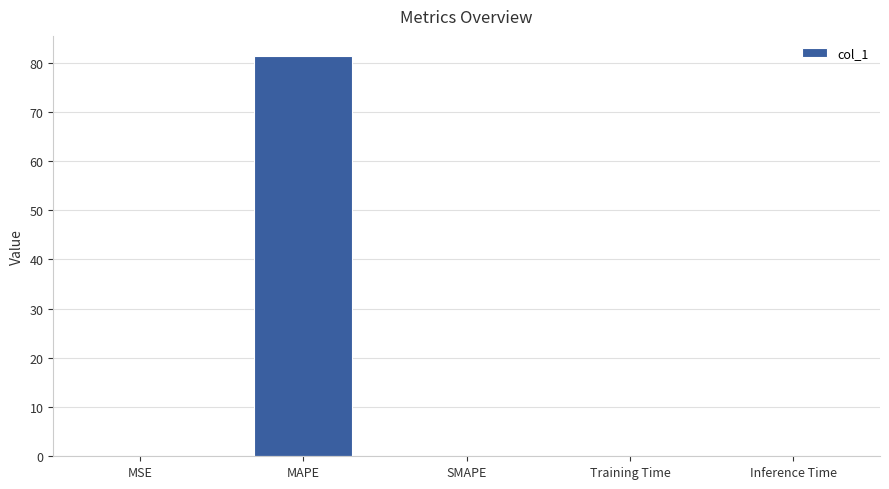

What is the maximum value shown in the chart?

81.3